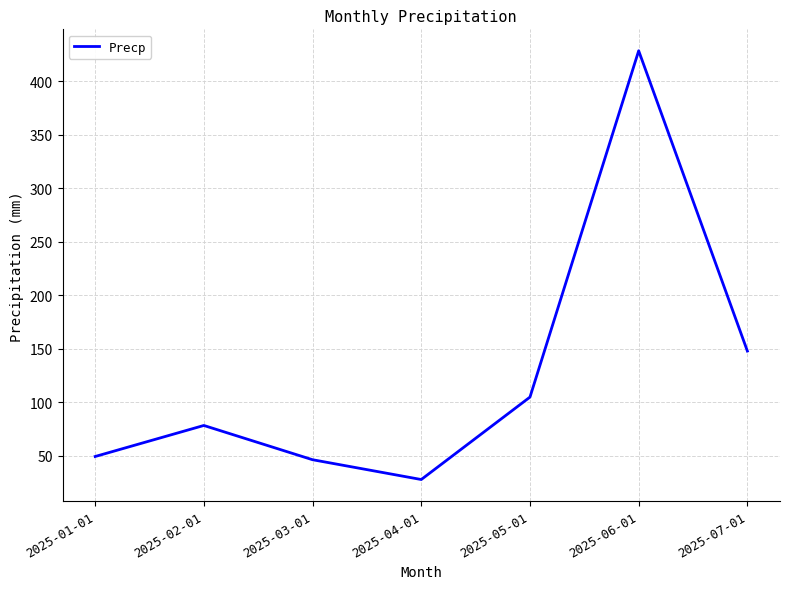

At which label does the data first exceed 78?

2025-02-01